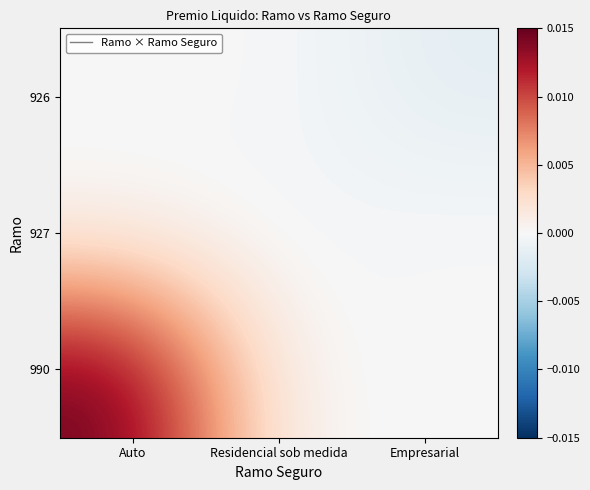

How many series are shown in this chart?

3